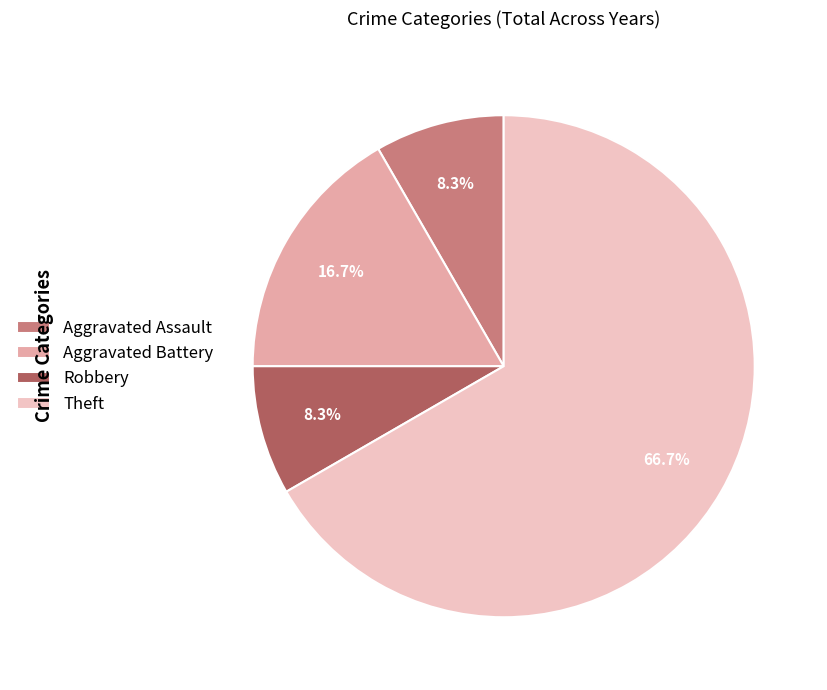

What is the largest slice in the pie chart?

Theft